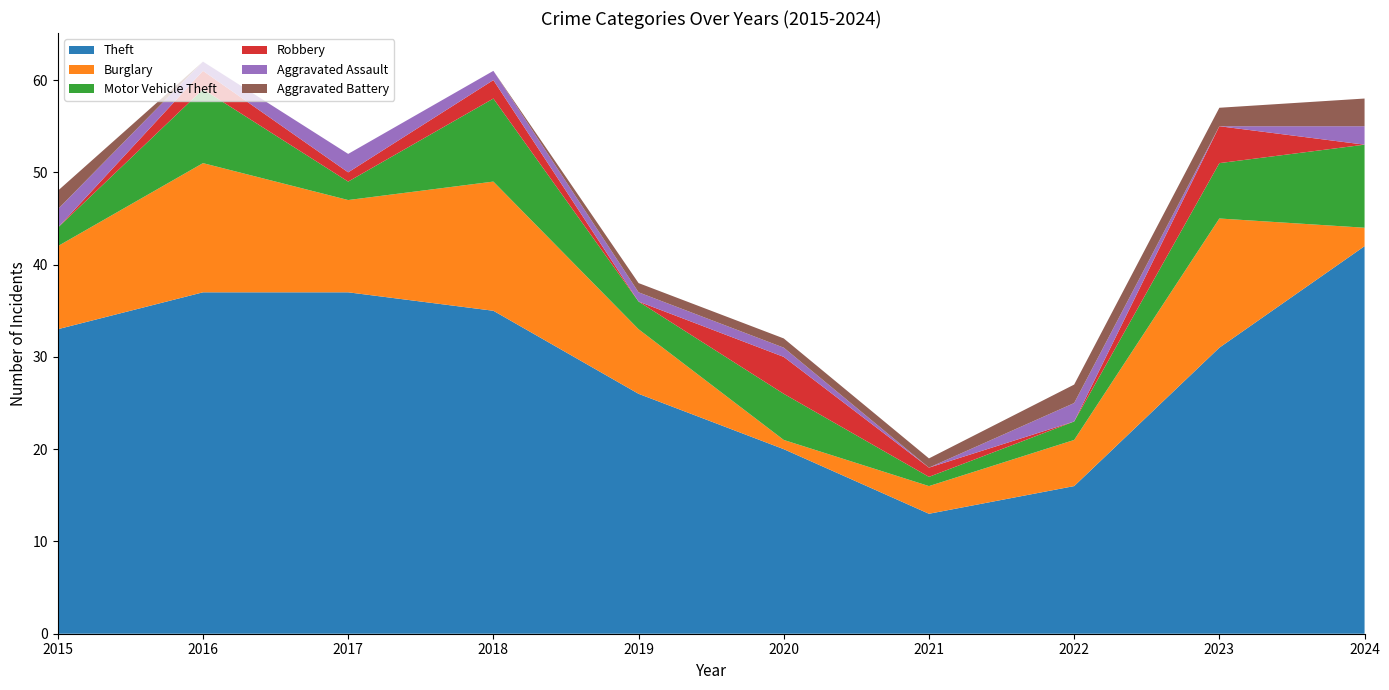

Reading left to right, list all the values displayed in this chart.

Theft: 33	37	37	35	26	20	13	16	31	42
Burglary: 9	14	10	14	7	1	3	5	14	2
Motor Vehicle Theft: 2	8	2	9	3	5	1	2	6	9
Robbery: 0	2	1	2	0	4	1	0	4	0
Aggravated Assault: 2	1	2	1	1	1	0	2	0	2
Aggravated Battery: 2	0	0	0	1	1	1	2	2	3